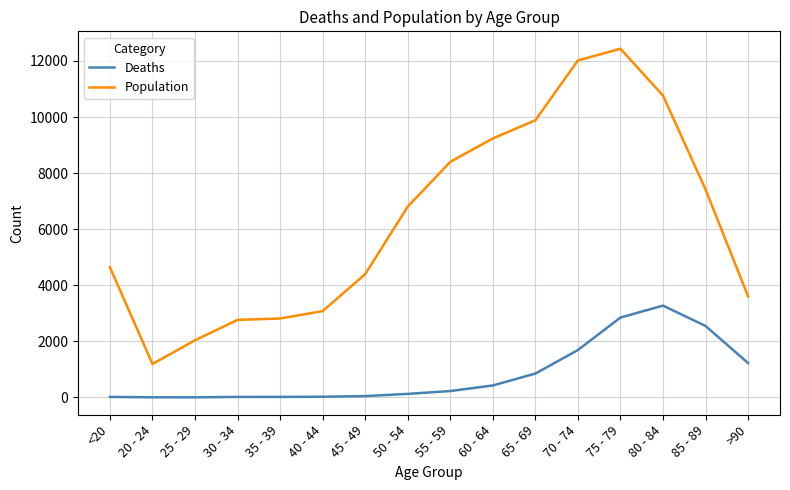

Which series has the largest range (max minus min)?

Population